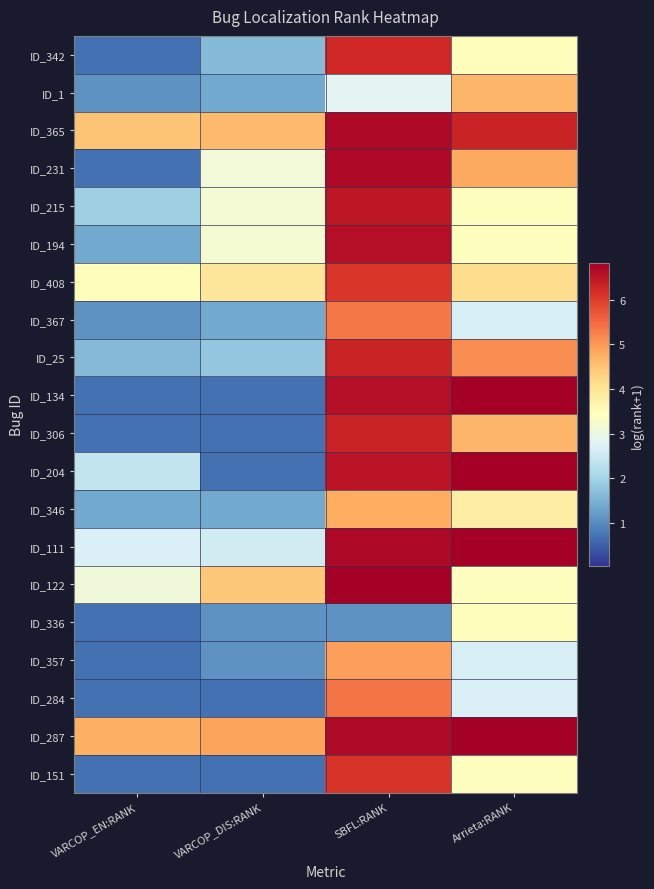

Reading left to right, list all the values displayed in this chart.

ID_342: VARCOP_EN:RANK=0.7	VARCOP_DIS:RANK=1.6	SBFL:RANK=6.3	Arrieta:RANK=3.5
ID_1: VARCOP_EN:RANK=1.1	VARCOP_DIS:RANK=1.4	SBFL:RANK=2.8	Arrieta:RANK=4.7
ID_365: VARCOP_EN:RANK=4.5	VARCOP_DIS:RANK=4.6	SBFL:RANK=6.7	Arrieta:RANK=6.3
ID_231: VARCOP_EN:RANK=0.7	VARCOP_DIS:RANK=3.1	SBFL:RANK=6.7	Arrieta:RANK=4.8
ID_215: VARCOP_EN:RANK=1.9	VARCOP_DIS:RANK=3.2	SBFL:RANK=6.5	Arrieta:RANK=3.4
ID_194: VARCOP_EN:RANK=1.4	VARCOP_DIS:RANK=3.2	SBFL:RANK=6.6	Arrieta:RANK=3.4
ID_408: VARCOP_EN:RANK=3.5	VARCOP_DIS:RANK=4.0	SBFL:RANK=6.1	Arrieta:RANK=4.1
ID_367: VARCOP_EN:RANK=1.1	VARCOP_DIS:RANK=1.4	SBFL:RANK=5.3	Arrieta:RANK=2.6
ID_25: VARCOP_EN:RANK=1.6	VARCOP_DIS:RANK=1.8	SBFL:RANK=6.3	Arrieta:RANK=5.1
ID_134: VARCOP_EN:RANK=0.7	VARCOP_DIS:RANK=0.7	SBFL:RANK=6.6	Arrieta:RANK=6.8
ID_306: VARCOP_EN:RANK=0.7	VARCOP_DIS:RANK=0.7	SBFL:RANK=6.3	Arrieta:RANK=4.7
ID_204: VARCOP_EN:RANK=2.4	VARCOP_DIS:RANK=0.7	SBFL:RANK=6.5	Arrieta:RANK=6.8
ID_346: VARCOP_EN:RANK=1.4	VARCOP_DIS:RANK=1.4	SBFL:RANK=4.8	Arrieta:RANK=3.8
ID_111: VARCOP_EN:RANK=2.7	VARCOP_DIS:RANK=2.6	SBFL:RANK=6.7	Arrieta:RANK=6.8
ID_122: VARCOP_EN:RANK=3.1	VARCOP_DIS:RANK=4.4	SBFL:RANK=6.8	Arrieta:RANK=3.4
ID_336: VARCOP_EN:RANK=0.7	VARCOP_DIS:RANK=1.1	SBFL:RANK=1.1	Arrieta:RANK=3.5
ID_357: VARCOP_EN:RANK=0.7	VARCOP_DIS:RANK=1.1	SBFL:RANK=4.9	Arrieta:RANK=2.6
ID_284: VARCOP_EN:RANK=0.7	VARCOP_DIS:RANK=0.7	SBFL:RANK=5.4	Arrieta:RANK=2.7
ID_287: VARCOP_EN:RANK=4.7	VARCOP_DIS:RANK=4.9	SBFL:RANK=6.7	Arrieta:RANK=6.8
ID_151: VARCOP_EN:RANK=0.7	VARCOP_DIS:RANK=0.7	SBFL:RANK=6.1	Arrieta:RANK=3.4